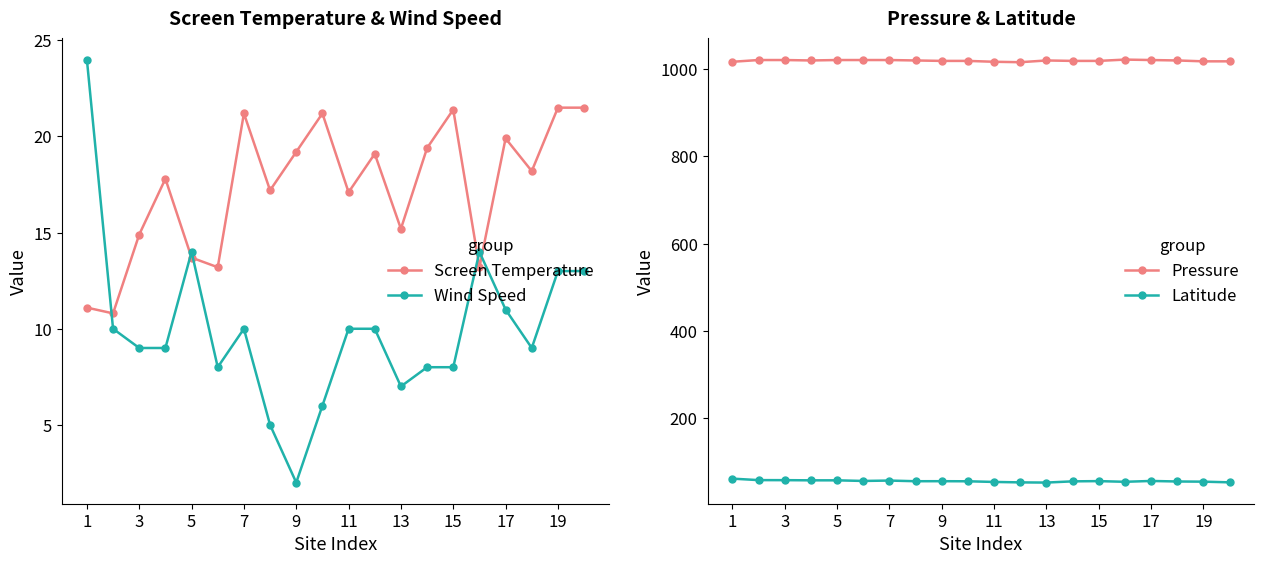

Which series has the widest spread of values?

Wind Speed